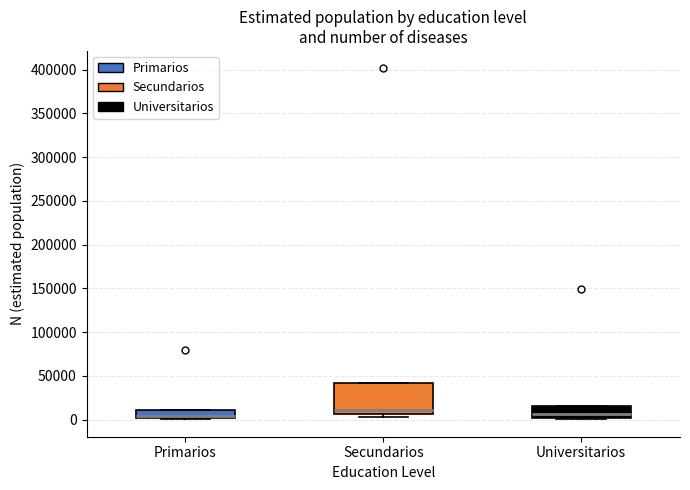

Which box is the tallest, from its lower edge to its upper edge?

Secundarios